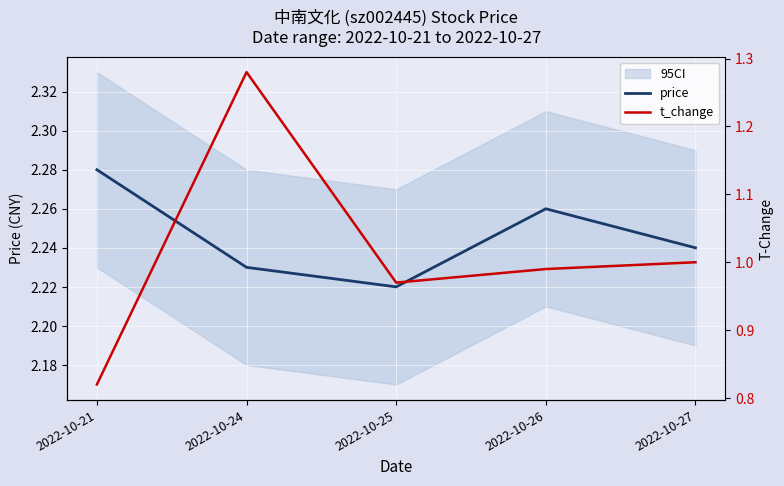

At which label is t_change closest to 1?

2022-10-27